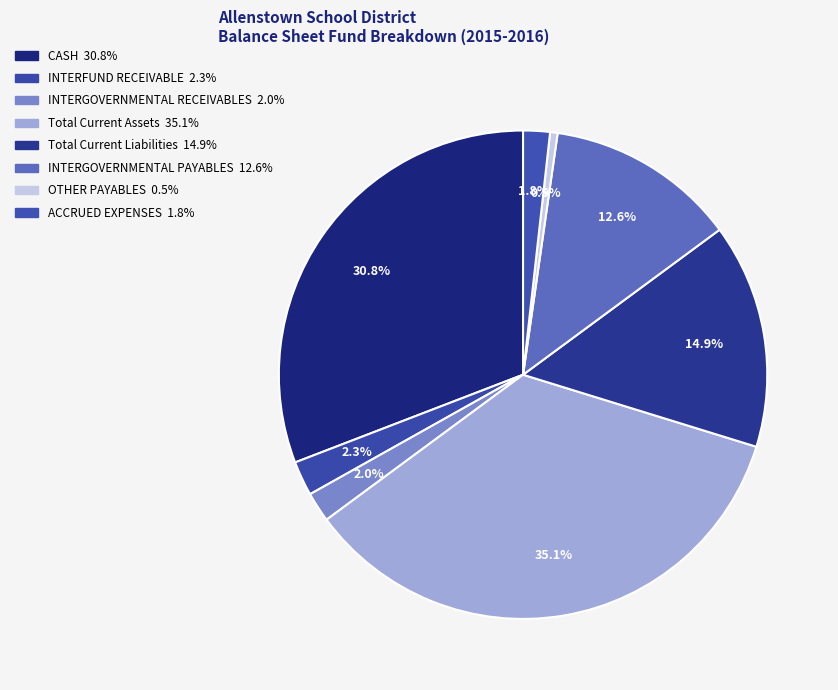

Is the sum of Total Current Assets and INTERFUND RECEIVABLE greater than half?

No